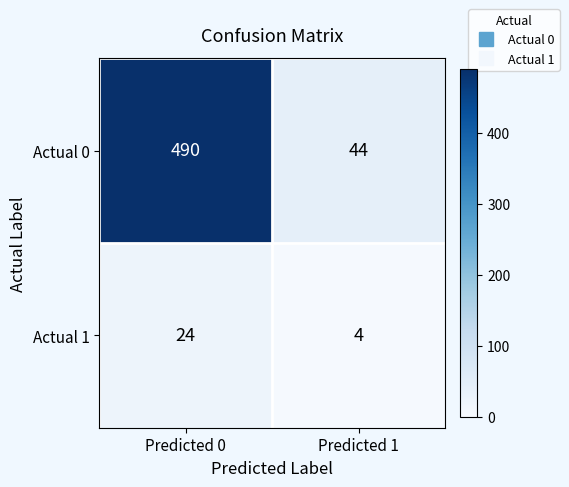

What is the maximum value shown in the chart?

490